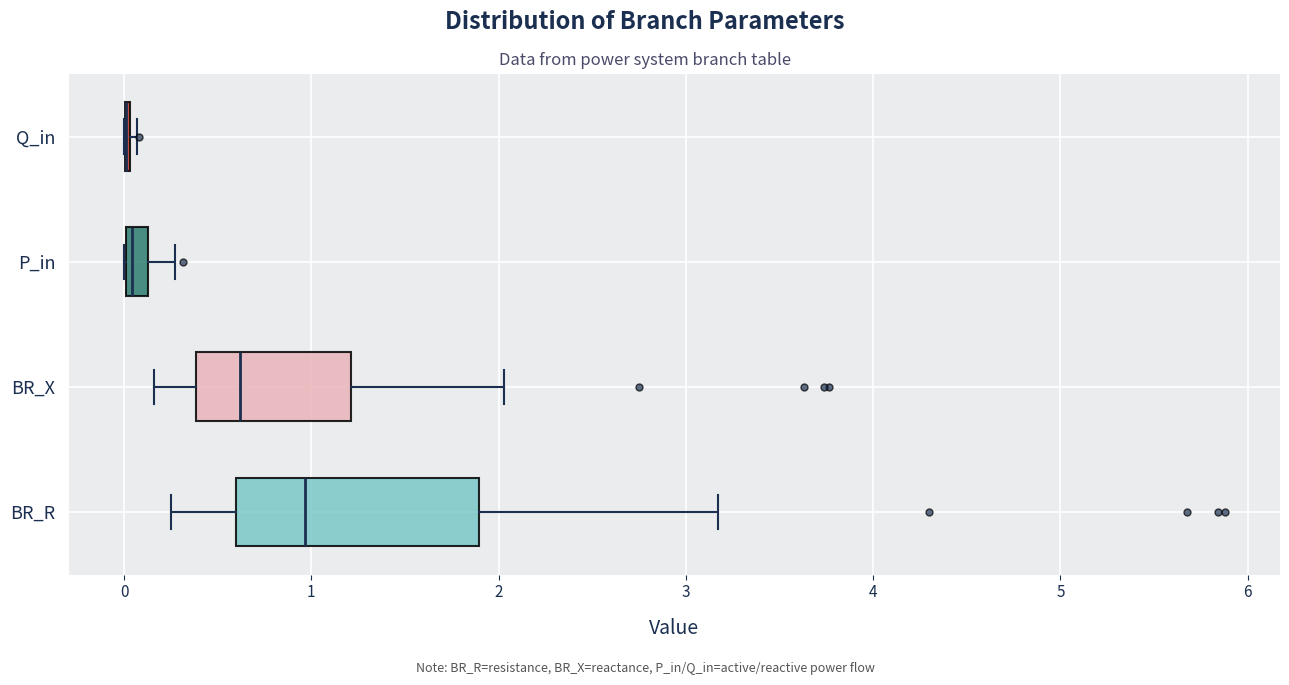

Which box is the widest, from its left edge to its right edge?

BR_R